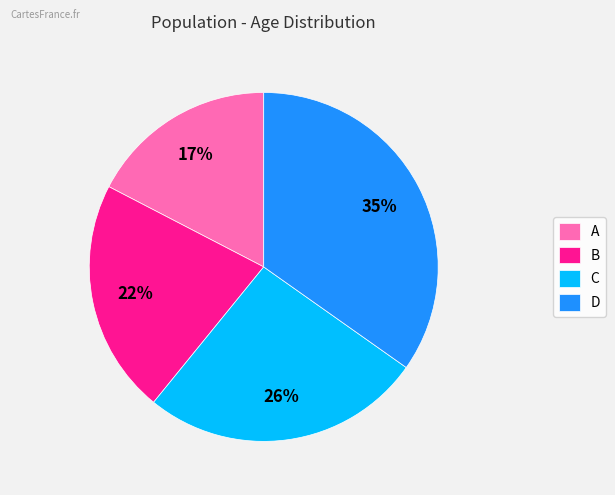

Which slice is the largest?

D